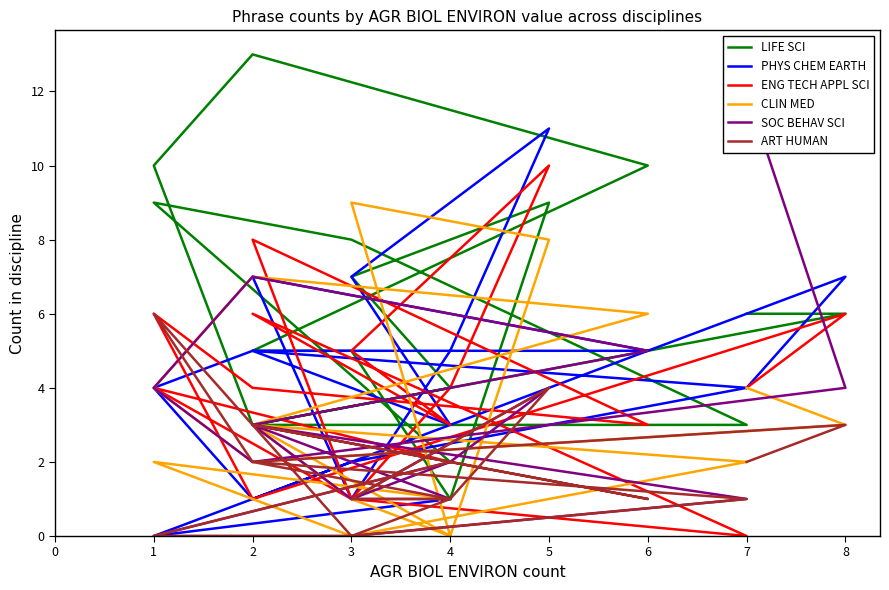

Where do ENG TECH APPL SCI and LIFE SCI first cross each other?

7 and 2